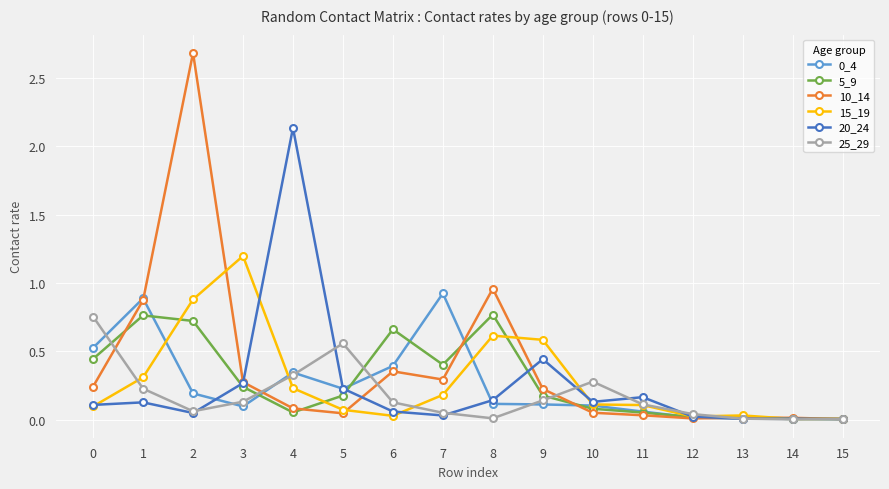

True or false: 0_4 has more than 1 points higher than both neighbors.

True